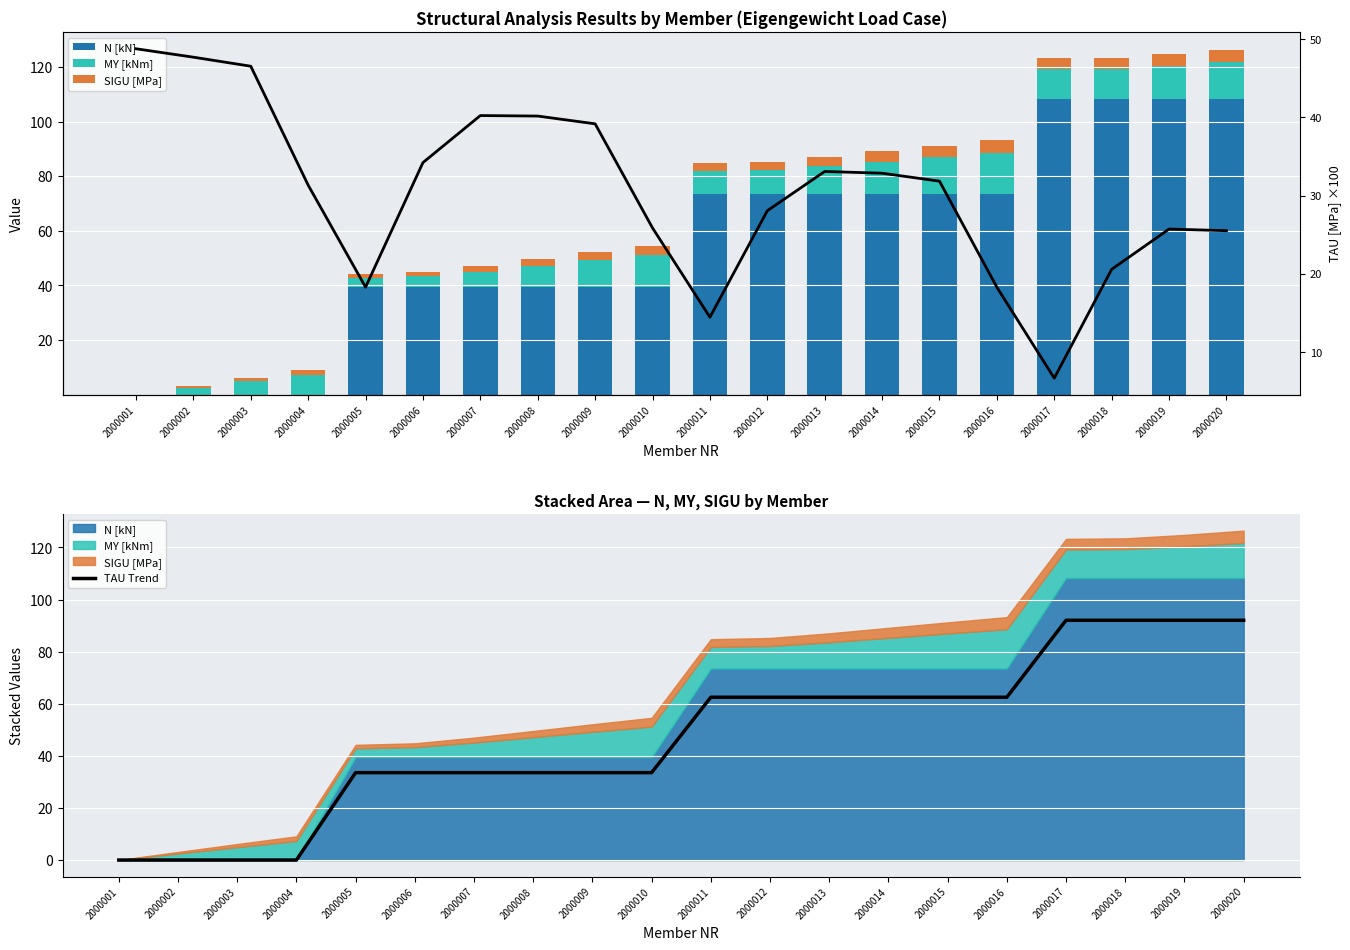

True or false: TAU Trend has a value of 59.0 at 2000009.

False